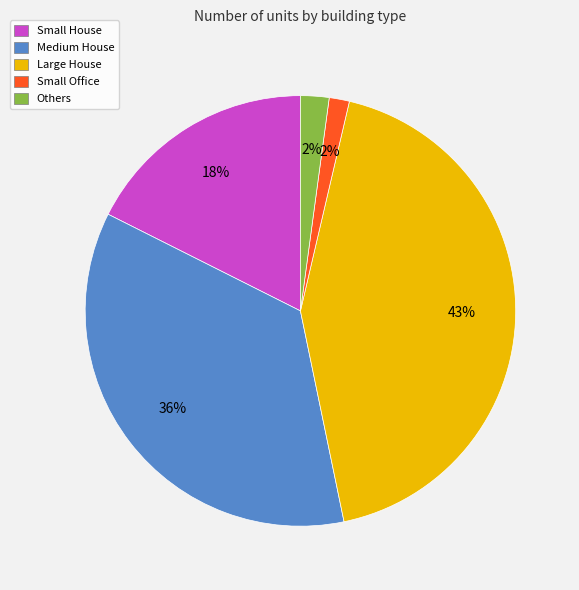

The Small Office slice represents 2% of the pie. True or false?

True